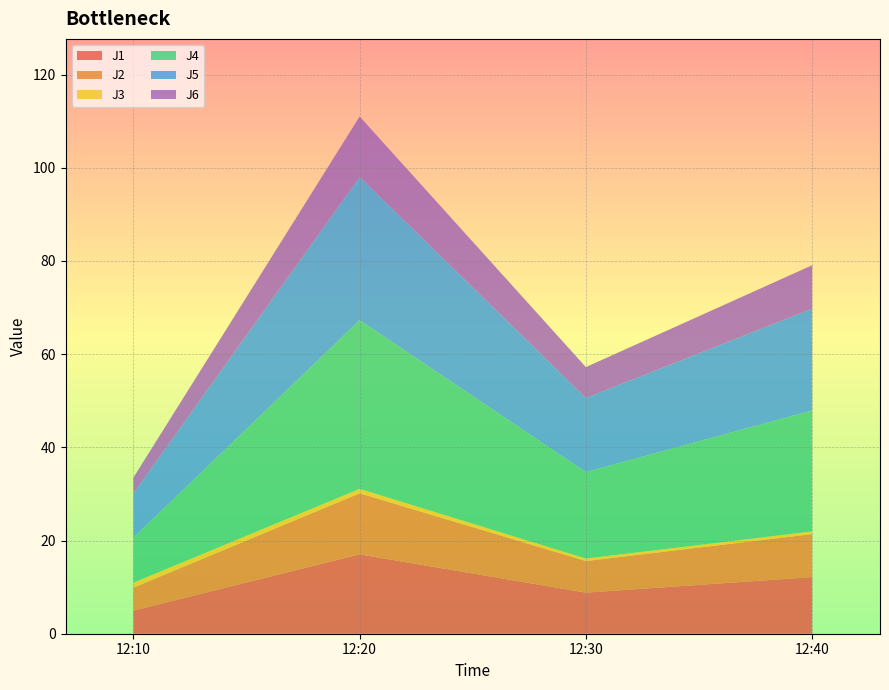

Reading left to right, extract all data points from this chart.

J1: 5.0	17.0	8.8	12.2
J2: 4.9	13.1	6.8	9.2
J3: 1.1	0.9	0.5	0.6
J4: 9.7	36.2	18.6	26.0
J5: 9.4	30.7	15.9	21.9
J6: 3.4	13.0	6.6	9.3